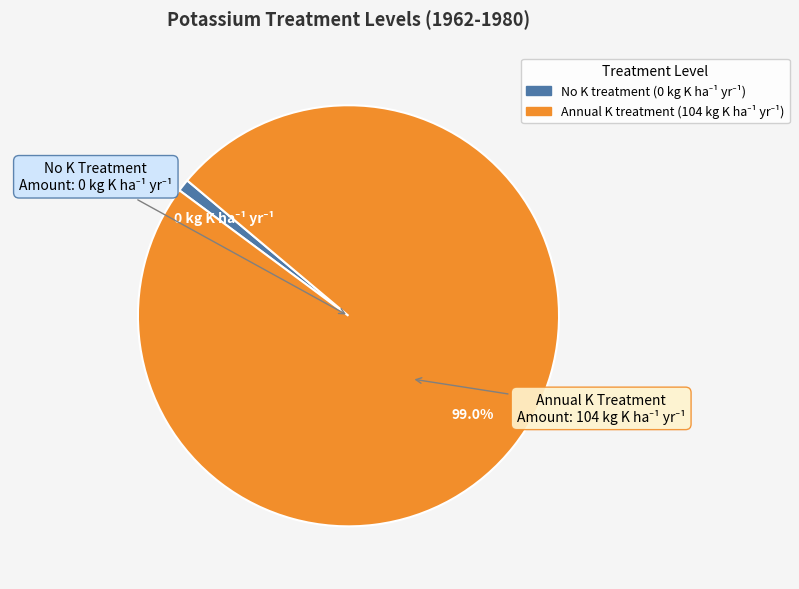

Is there a majority slice in this chart?

Yes